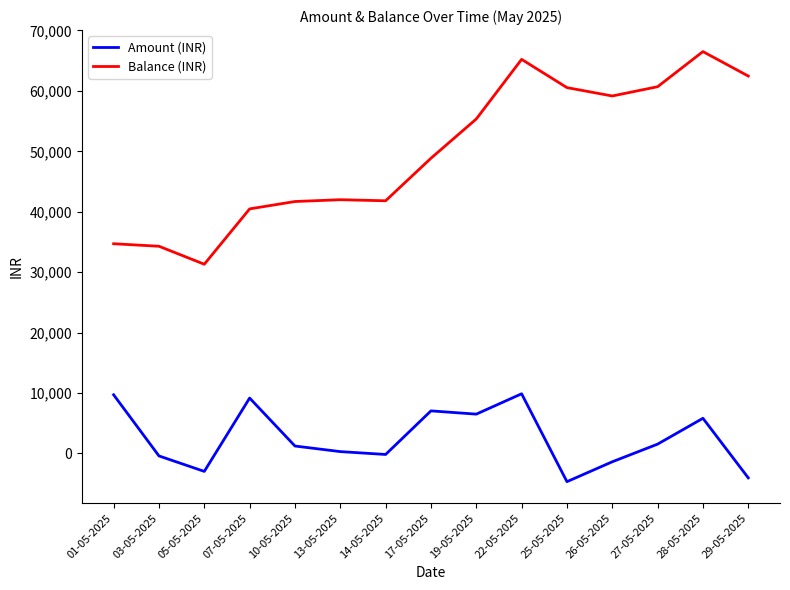

What position from the left is 01-05-2025?

1